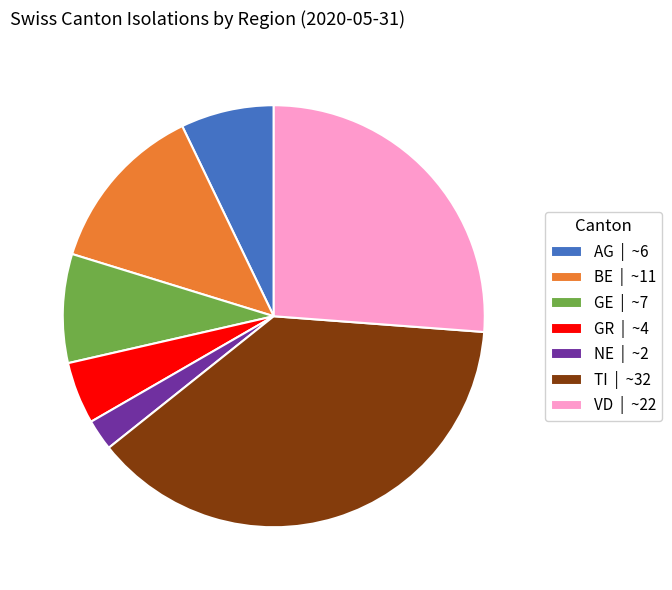

Is there a majority slice in this chart?

No